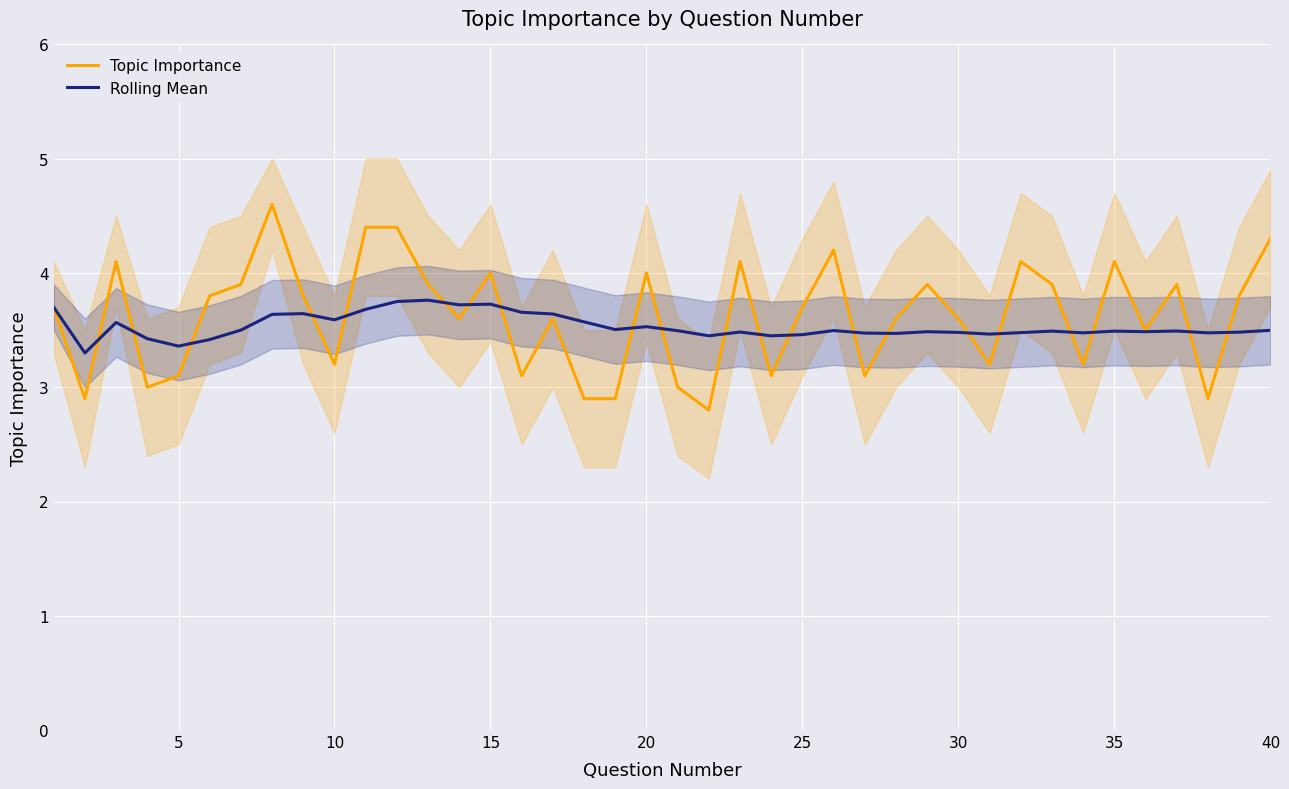

The Rolling Mean series shows 1.6 at 40. True or false?

False